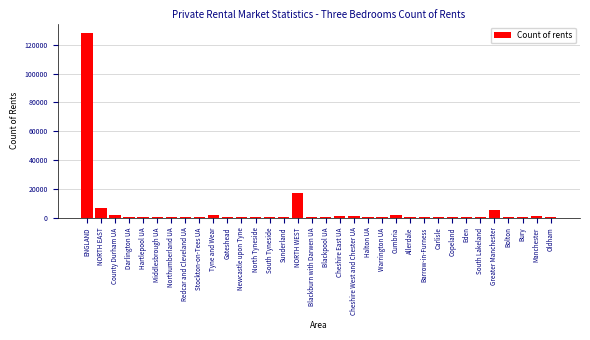

What is the greatest value displayed?

128260